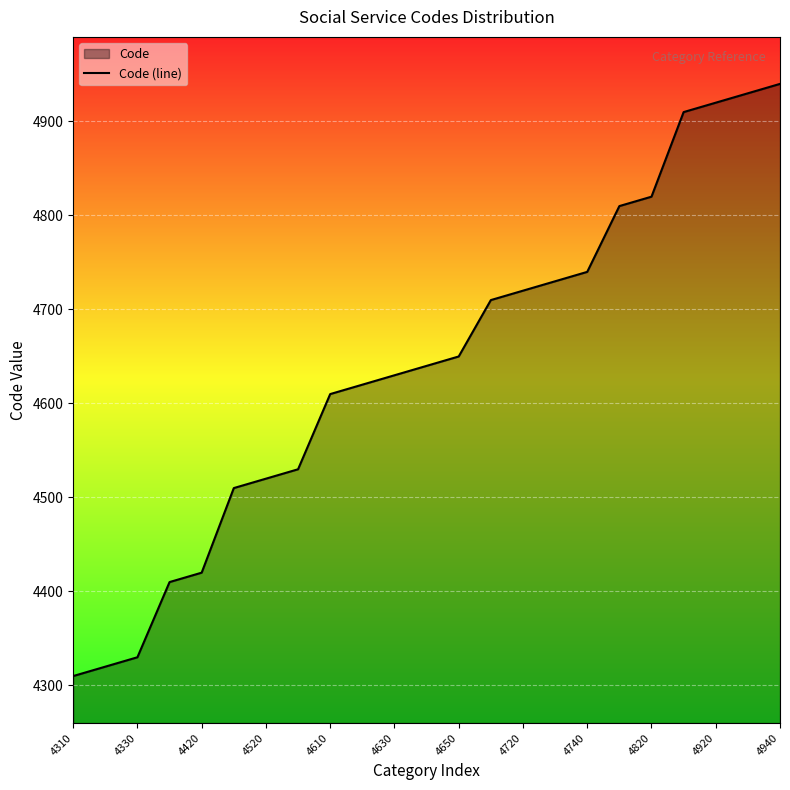

What is the sum of all values?

106730